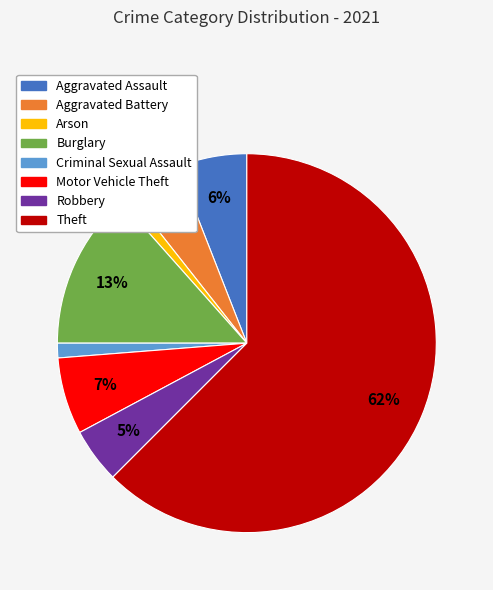

Count the number of slices in the pie.

8